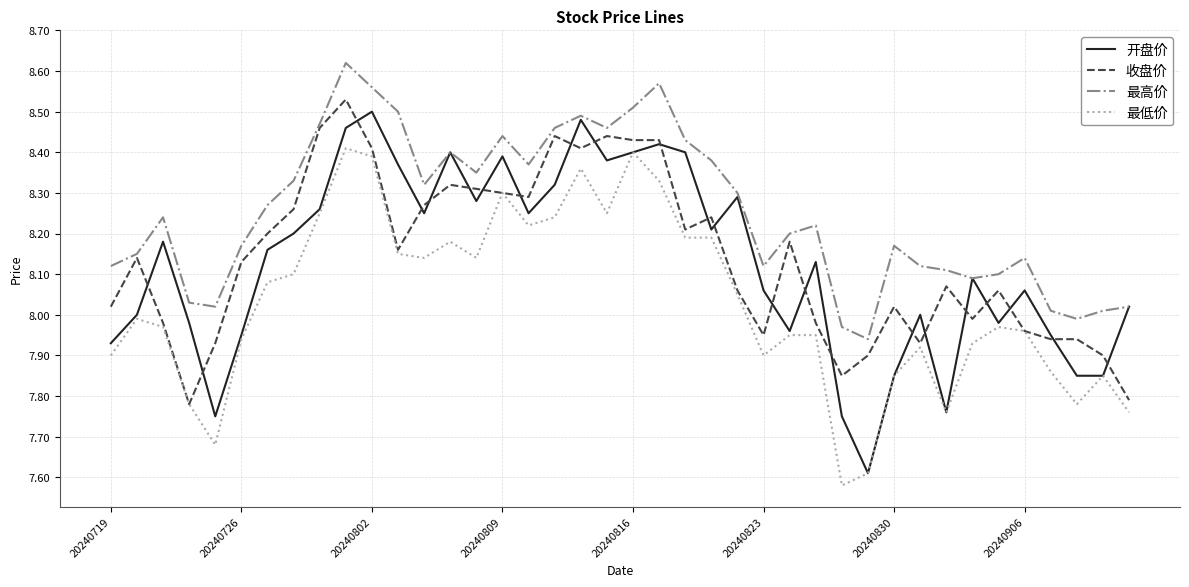

What are all the series names shown in the legend?

开盘价, 收盘价, 最高价, 最低价